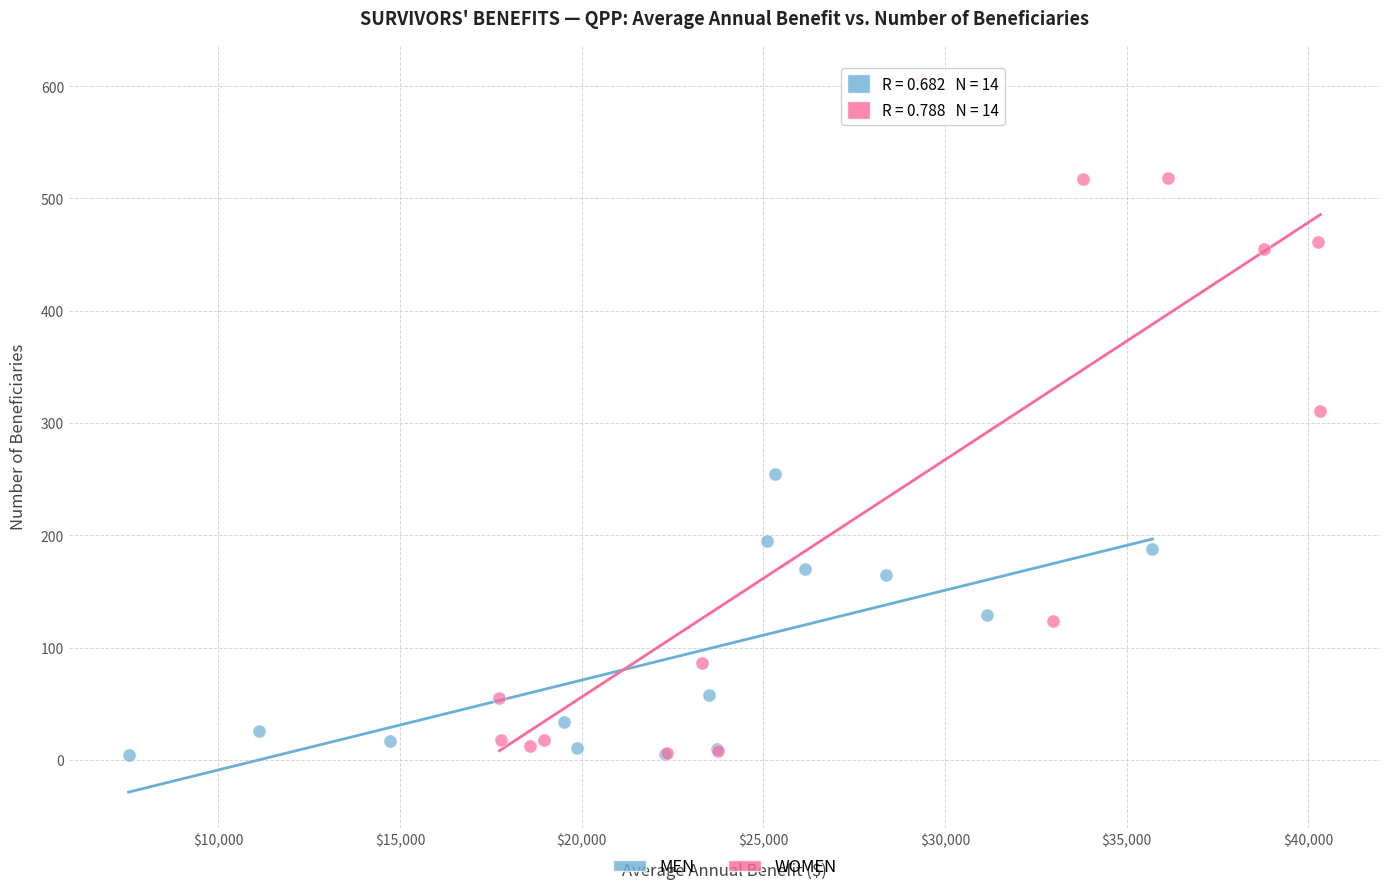

Which series has the largest Y range (max minus min)?

WOMEN